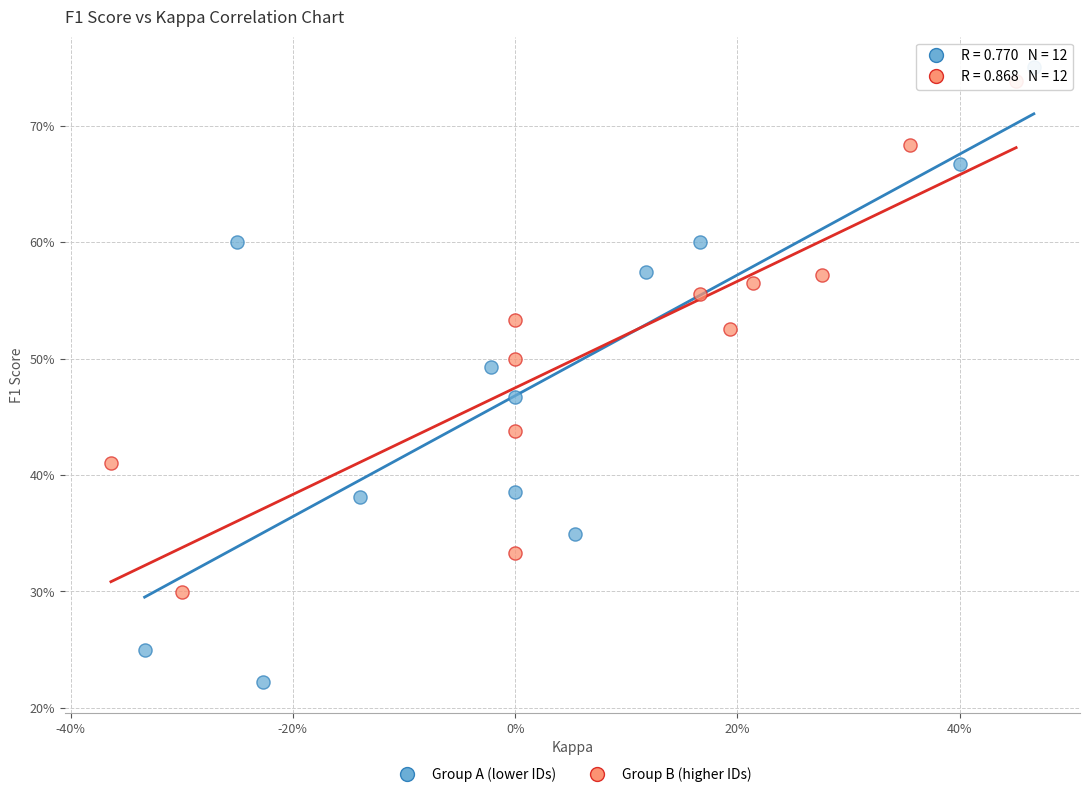

Which series contains the highest Y value?

Group A (lower IDs)